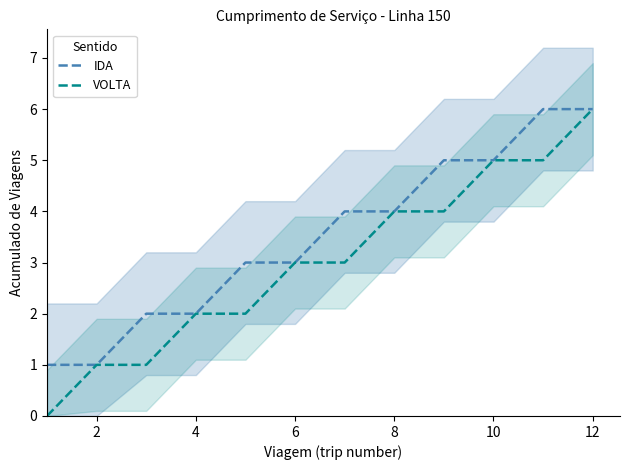

What are all the series names shown in the legend?

IDA, VOLTA